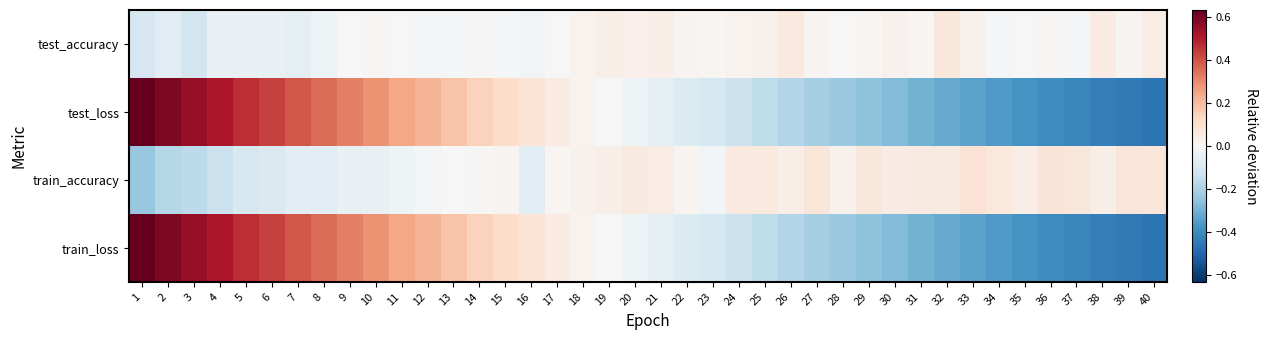

At which category does the chart reach its peak across all series?

1